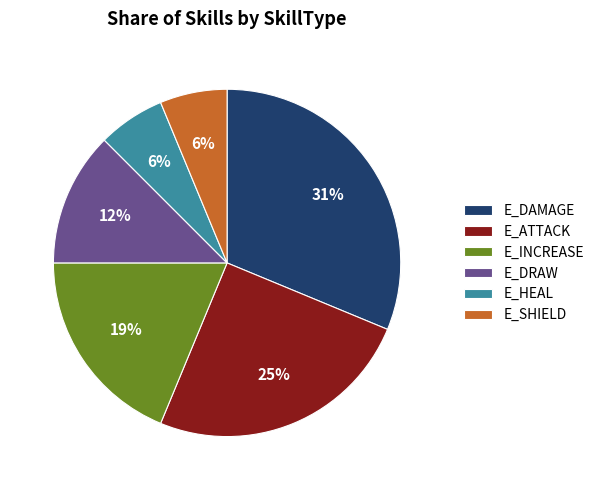

Is it true that E_DRAW is 4% of the pie?

False